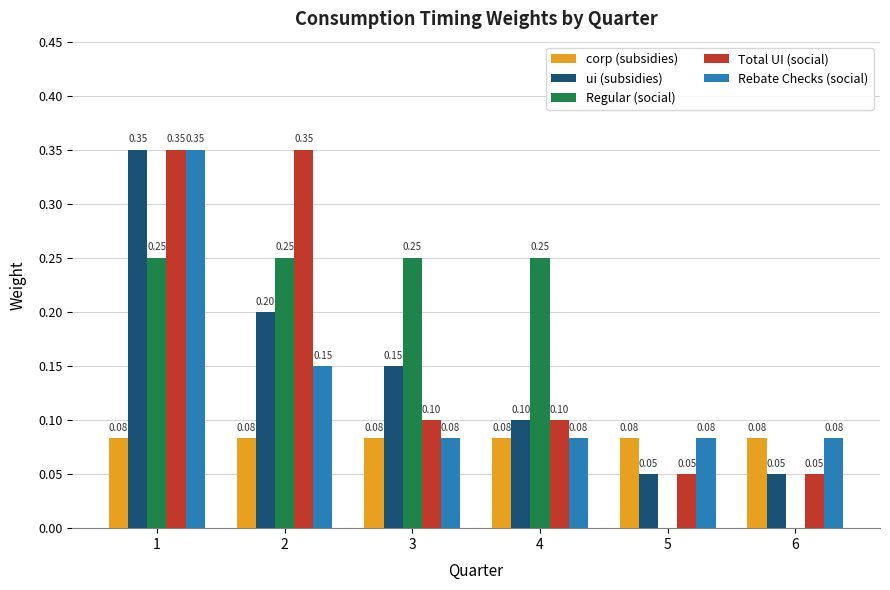

Between 3 and 5, which series saw the biggest shift?

Regular (social)